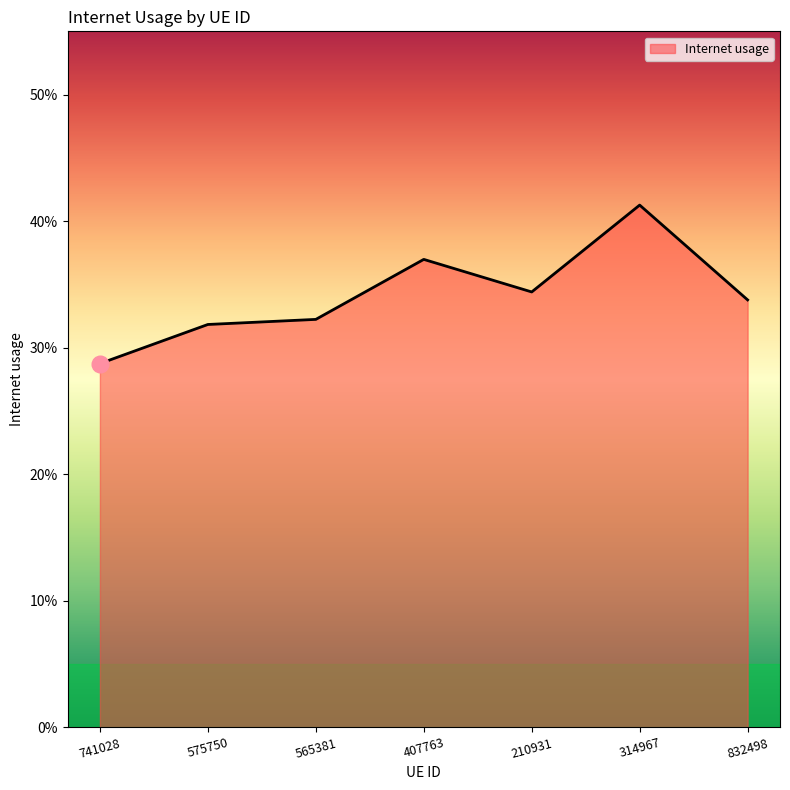

Reading left to right, list all the values displayed in this chart.

741028=0.3	575750=0.3	565381=0.3	407763=0.4	210931=0.3	314967=0.4	832498=0.3